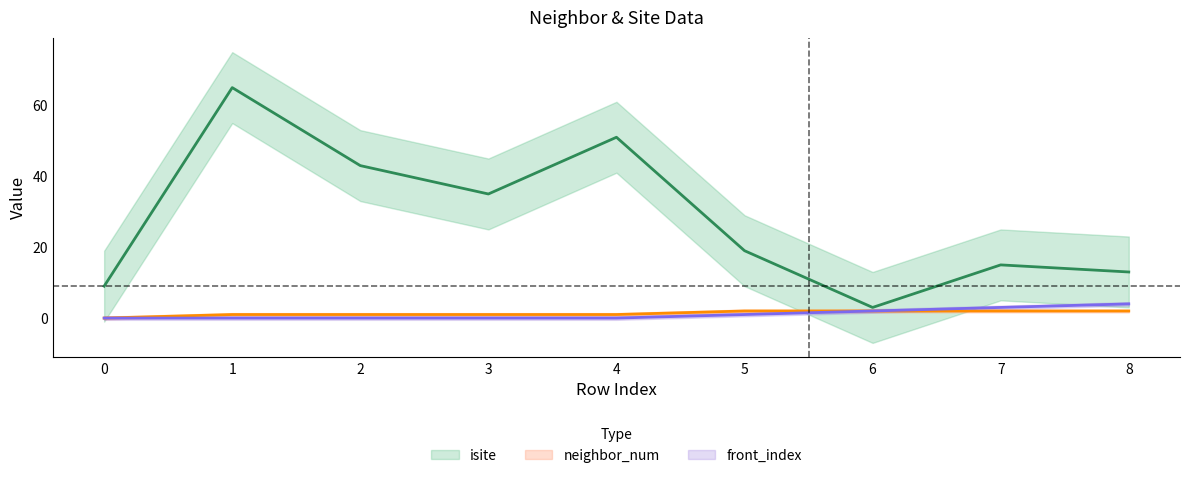

What is the value of the isite point at the 2nd from the left?

65